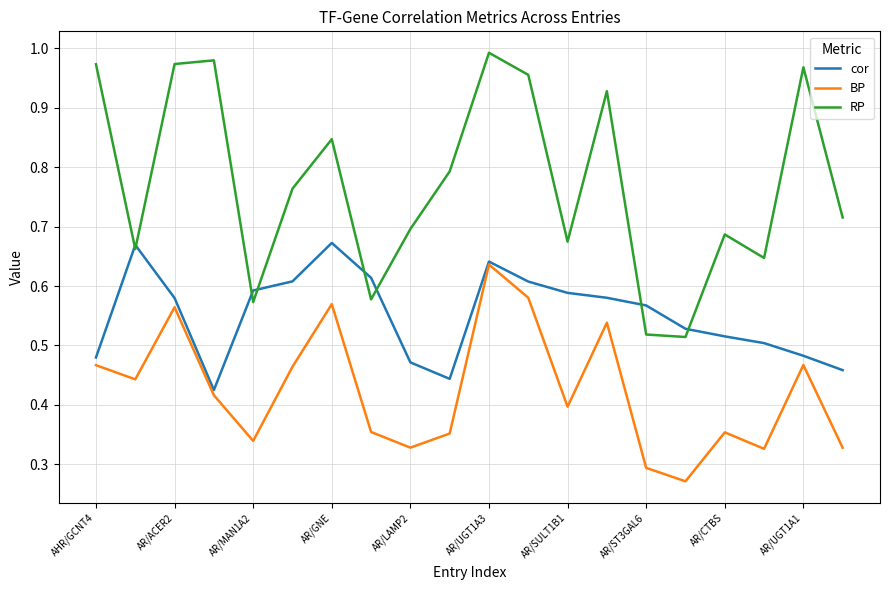

True or false: RP and BP cross at least once.

False